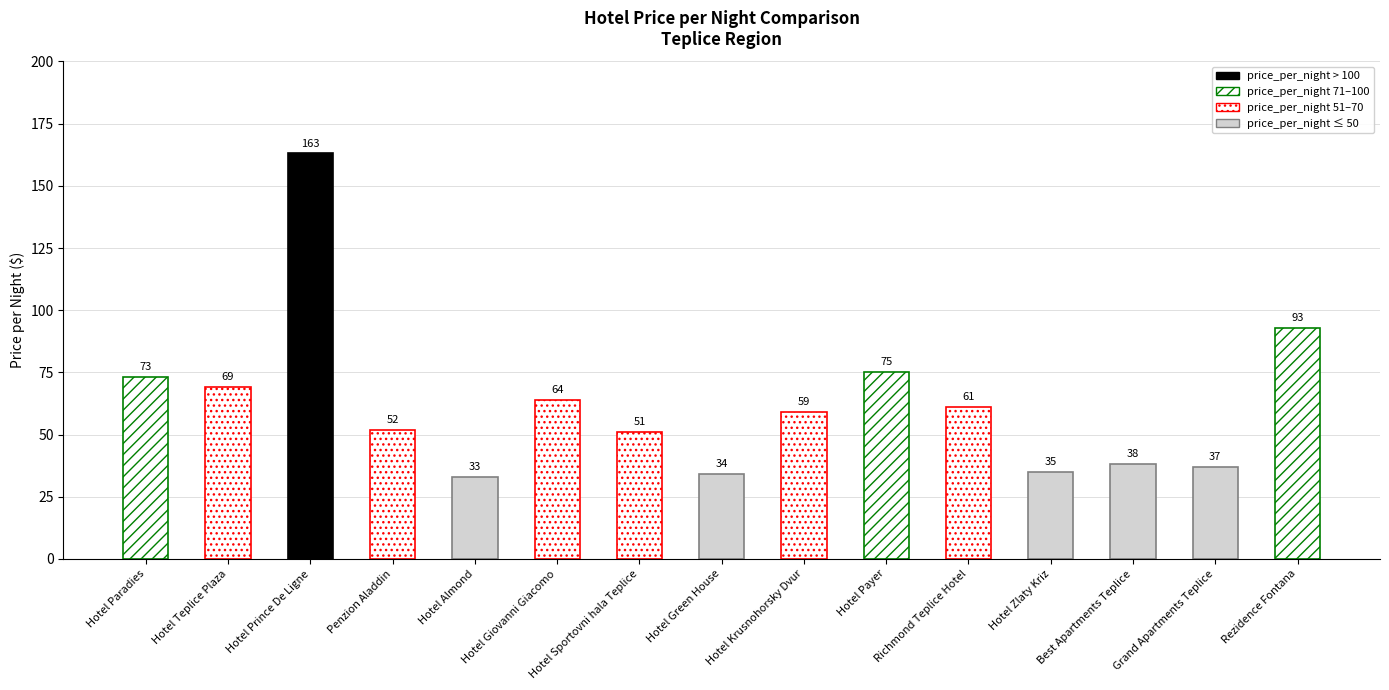

Reading right to left, extract all data points from this chart.

93	37	38	35	61	75	59	34	51	64	33	52	163	69	73